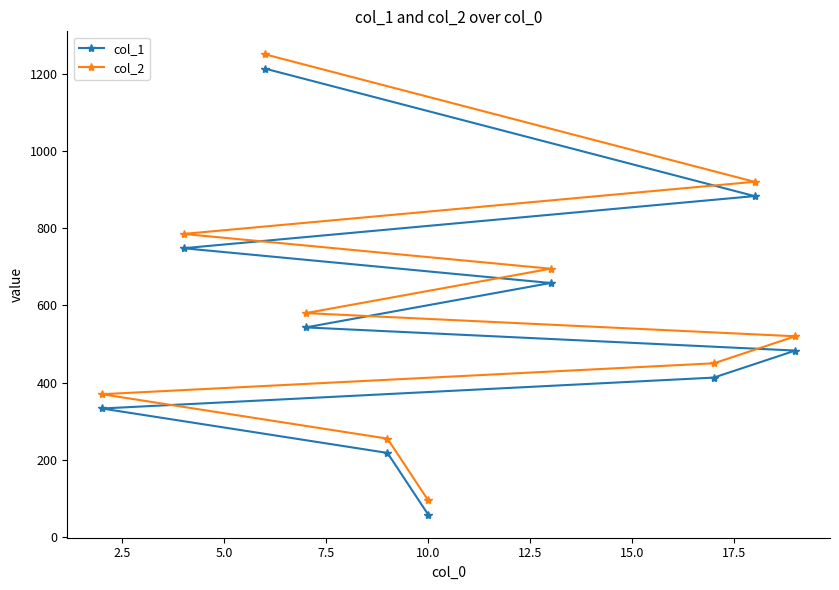

What is the value of the col_1 point at the 4th from the left?

543